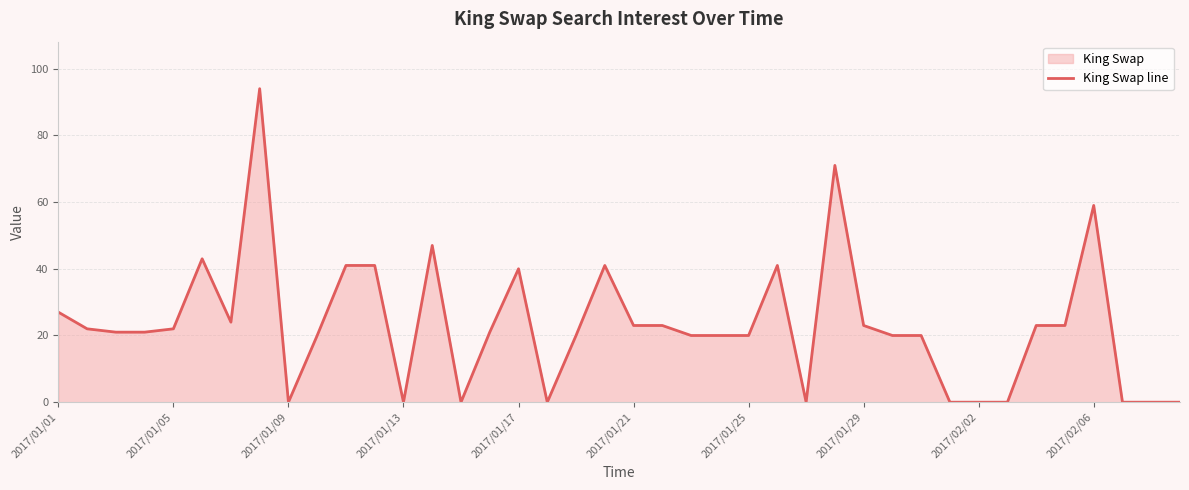

What position from the left is 15?

16